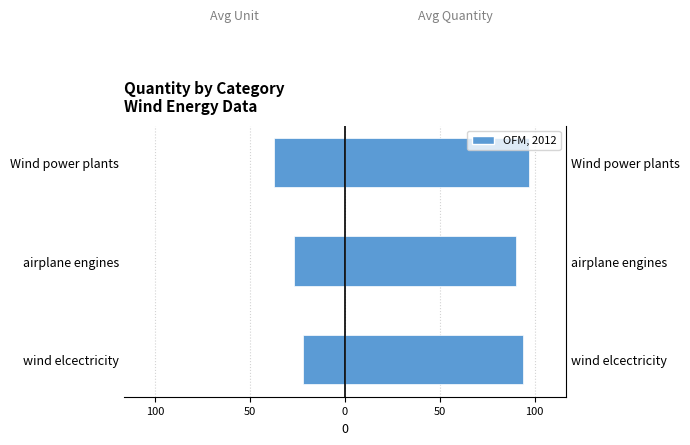

What is the value of the Average Unit (left) bar at the 2nd from the left?

-27.1